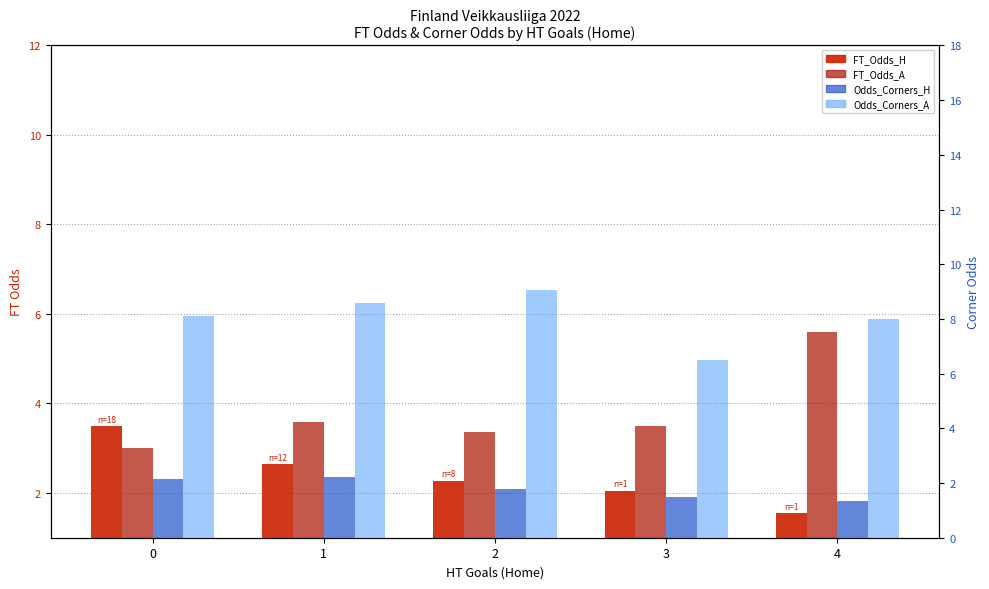

What is the difference between the Odds_Corners_H values at 3 and 1?

0.7